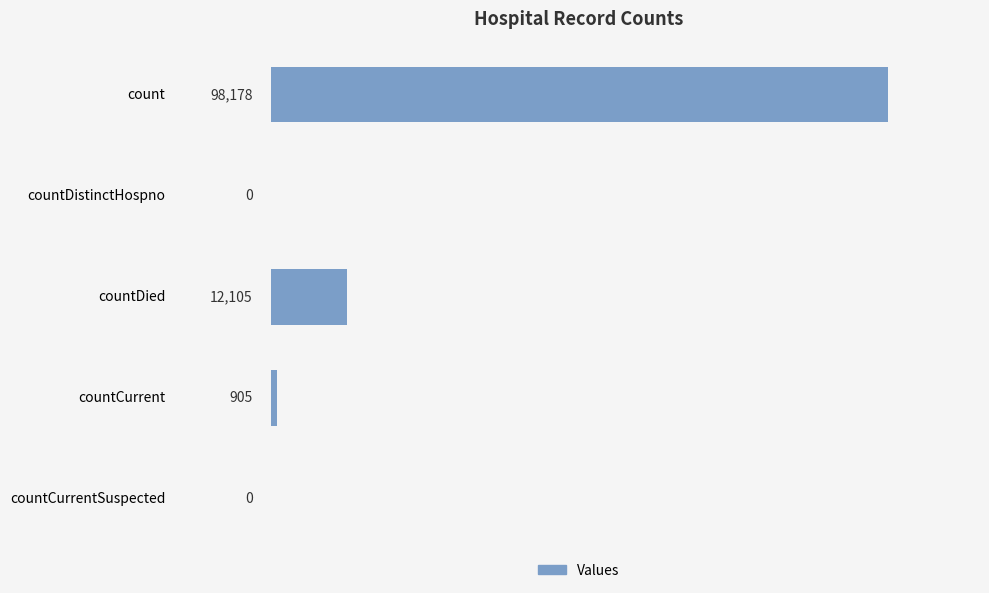

True or false: the data shows 41471 at countDistinctHospno.

False